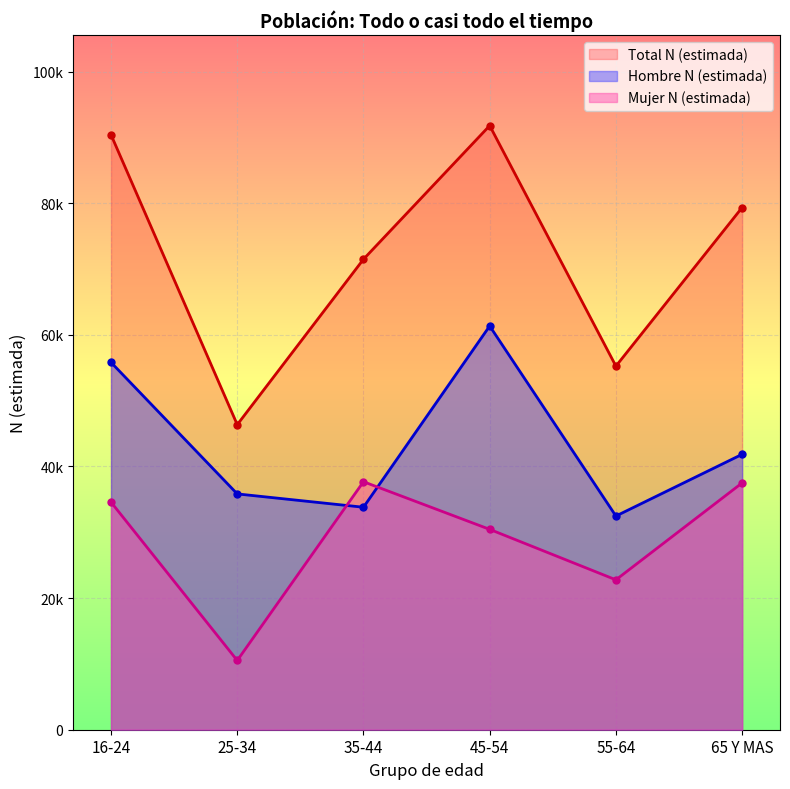

Reading left to right, list all the values displayed in this chart.

Hombre N (estimada): 55812	35828	33802	61339	32466	41843
Mujer N (estimada): 34579	10520	37679	30441	22774	37499
Total N (estimada): 90391	46348	71480	91780	55241	79341